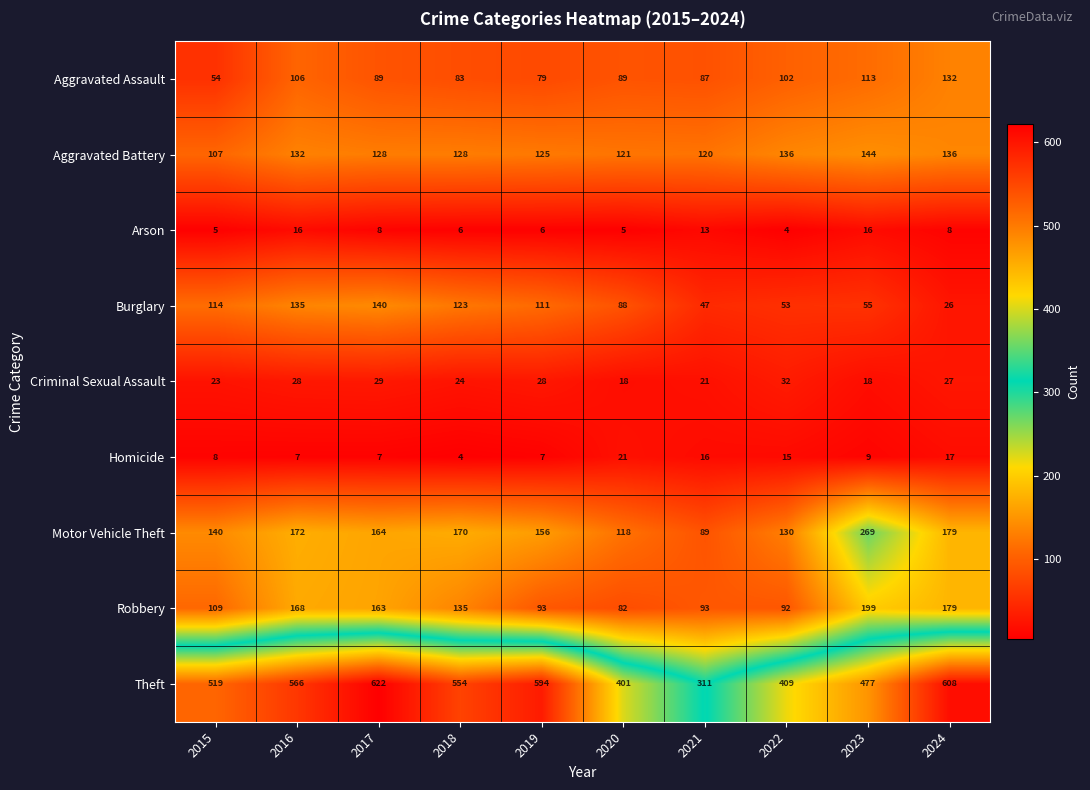

What is the difference between the highest and lowest values at 2024?

600